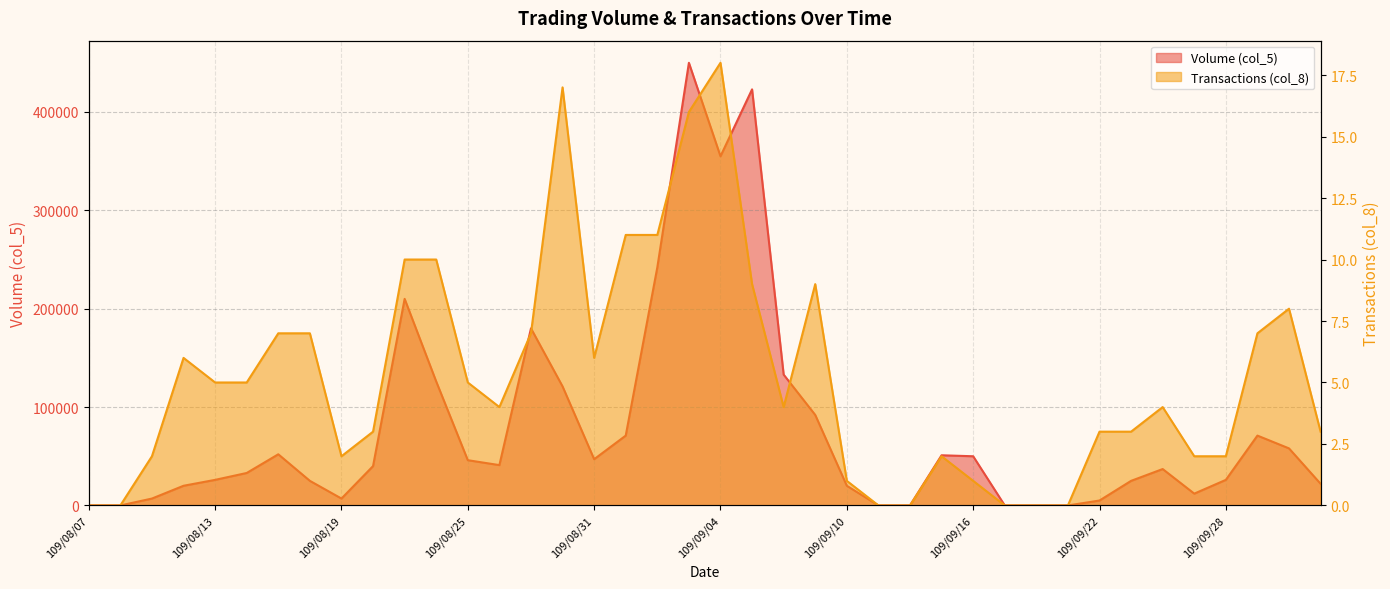

What are all the series names shown in the legend?

Volume (col_5), Transactions (col_8)